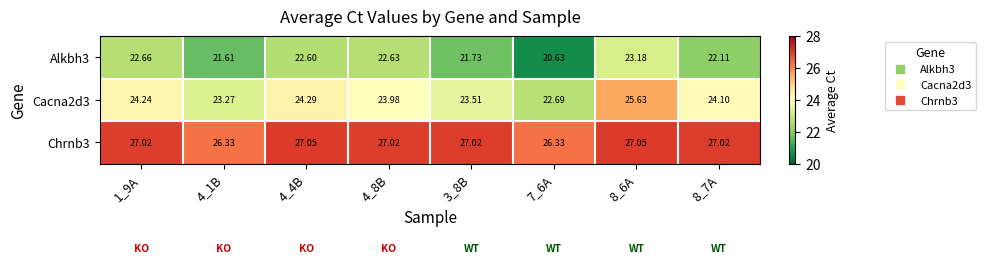

Rank the series by their maximum value, from highest to lowest.

Chrnb3, Cacna2d3, Alkbh3